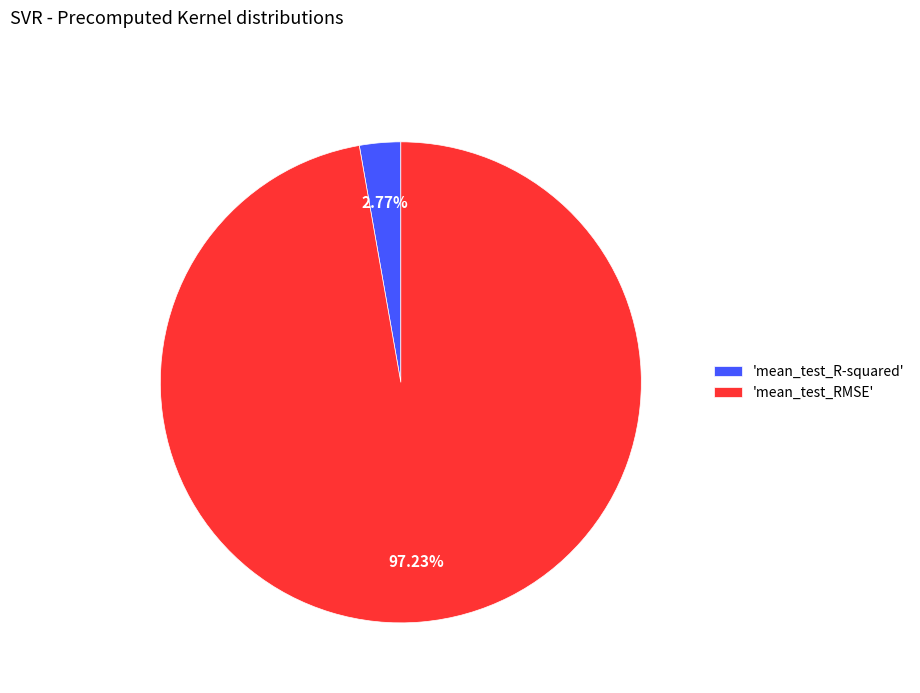

Which has a higher value, 'mean_test_R-squared' or 'mean_test_RMSE'?

'mean_test_RMSE'